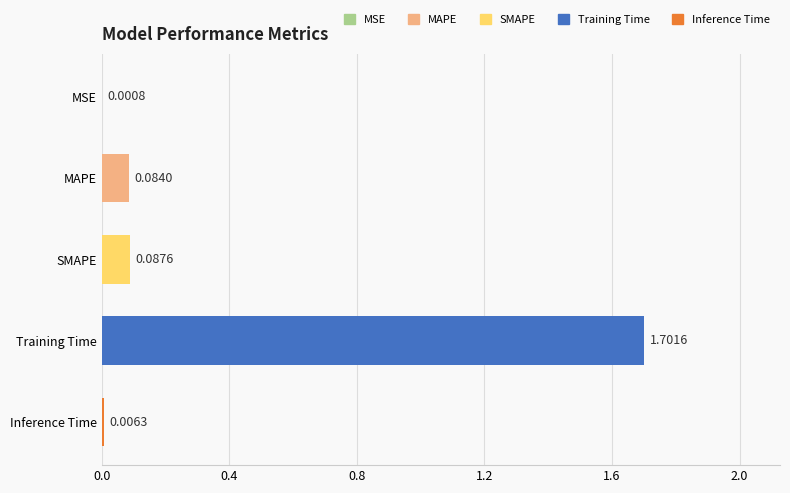

Which category has the highest value across all series?

Training Time